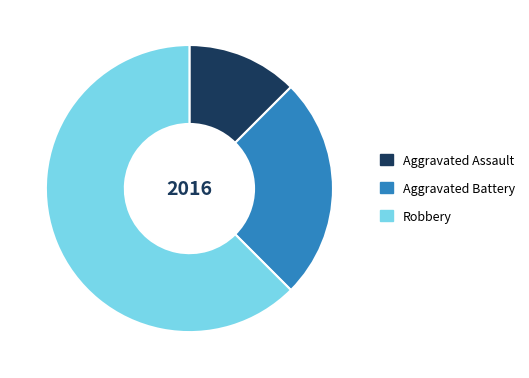

The Robbery slice represents 48% of the pie. True or false?

False